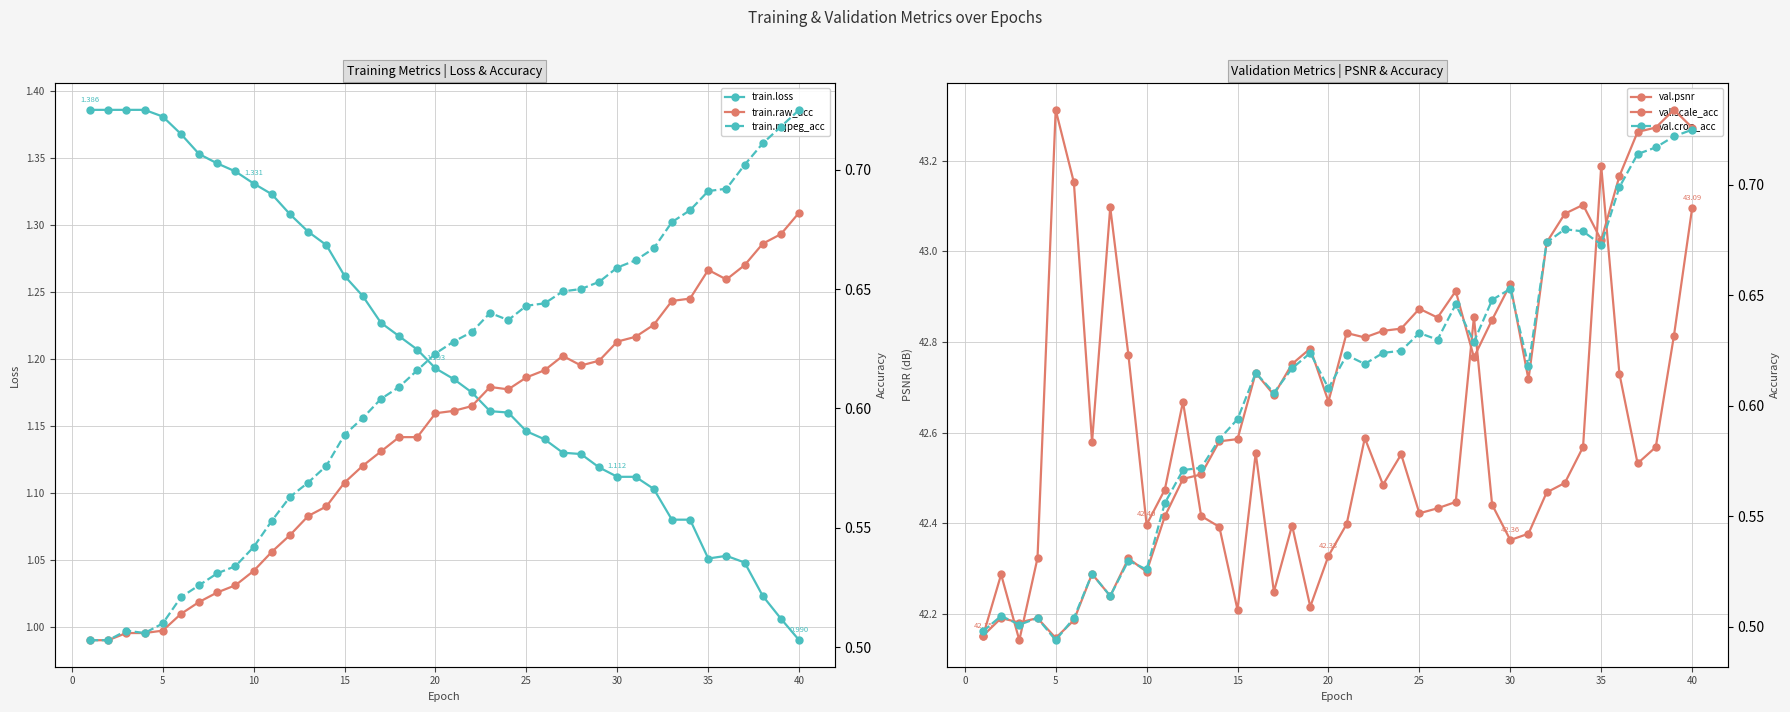

What are all the series names shown in the legend?

train.loss, val.psnr, train.raw_acc, train.mjpeg_acc, val.scale_acc, val.crop_acc